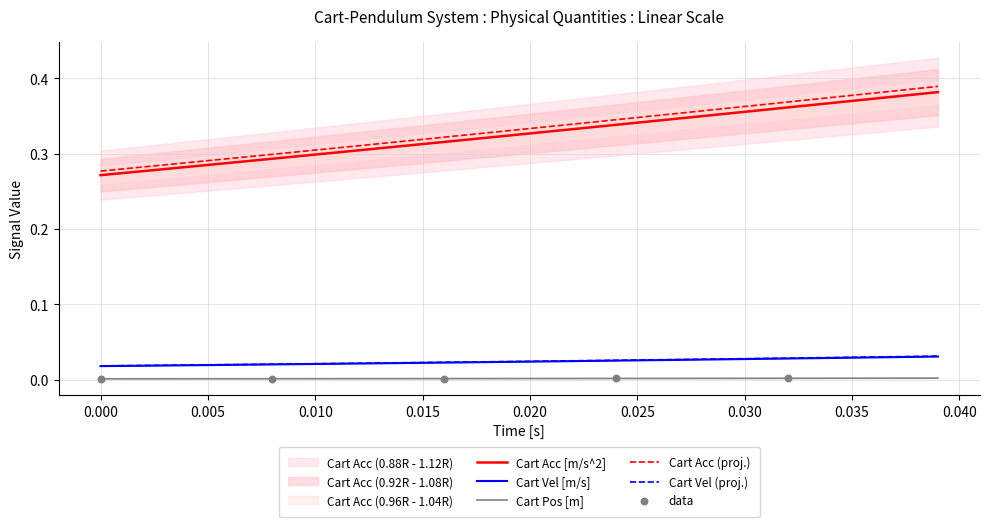

True or false: Cart Acc (proj.) and Cart Pos [m] cross at least once.

False